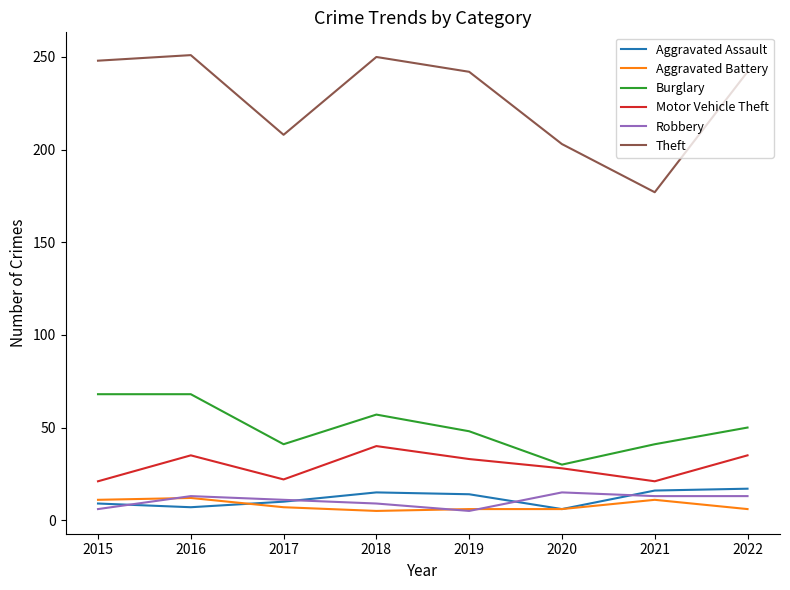

True or false: Theft and Aggravated Assault cross at least once.

False